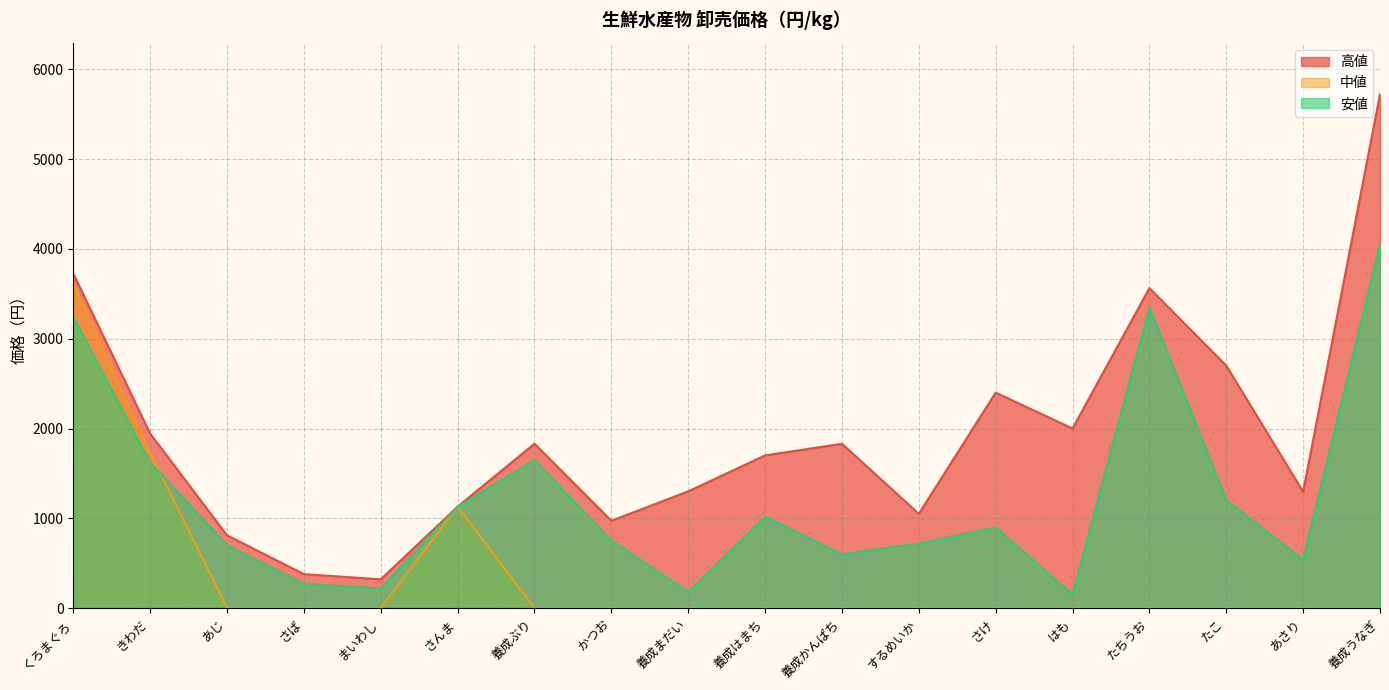

Does the chart display data point markers on the line(s)?

No